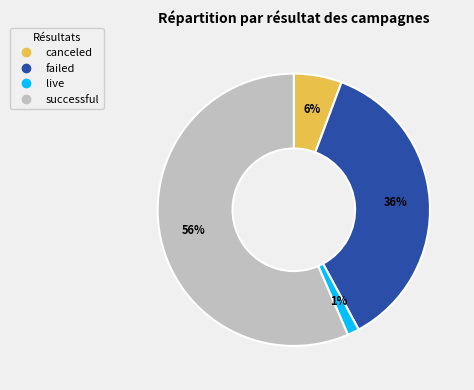

Is there a majority slice in this chart?

Yes